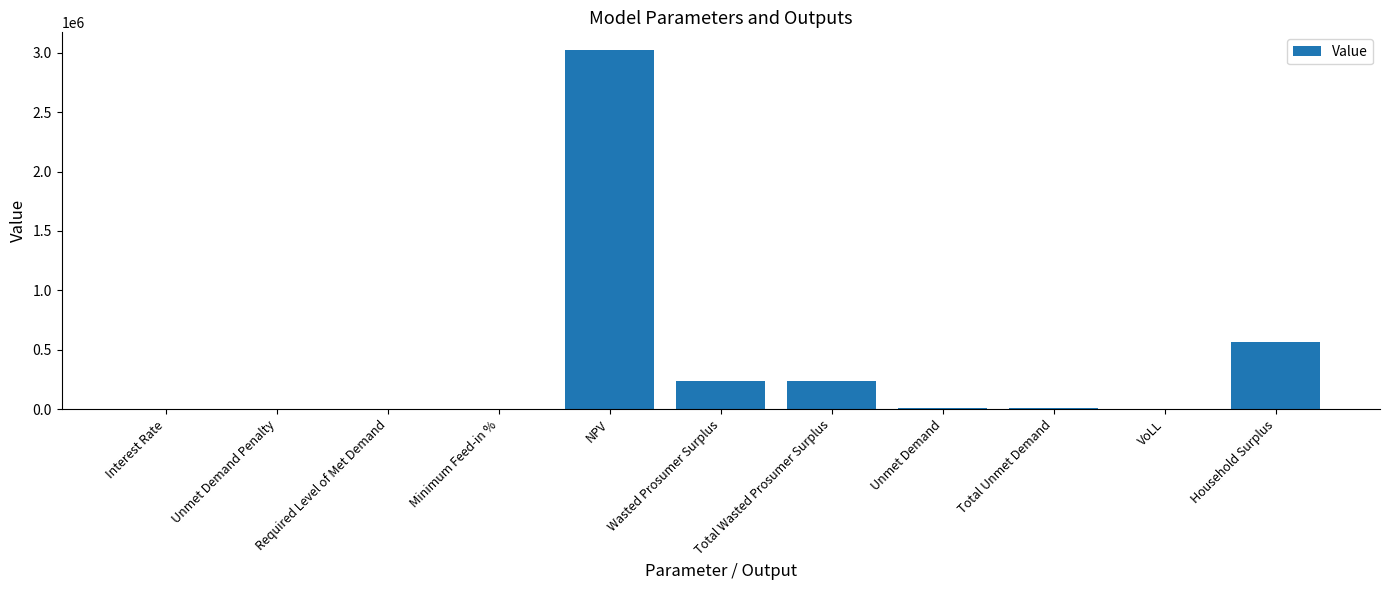

The value at Unmet Demand Penalty is 0.0. True or false?

True